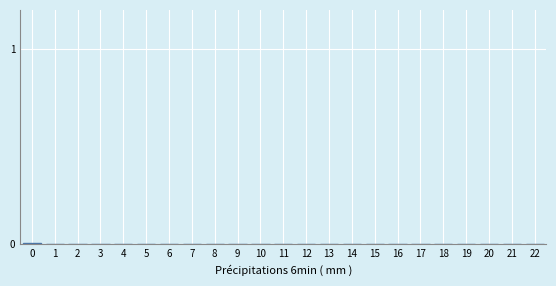

True or false: the data shows 0.0 at 6.

True